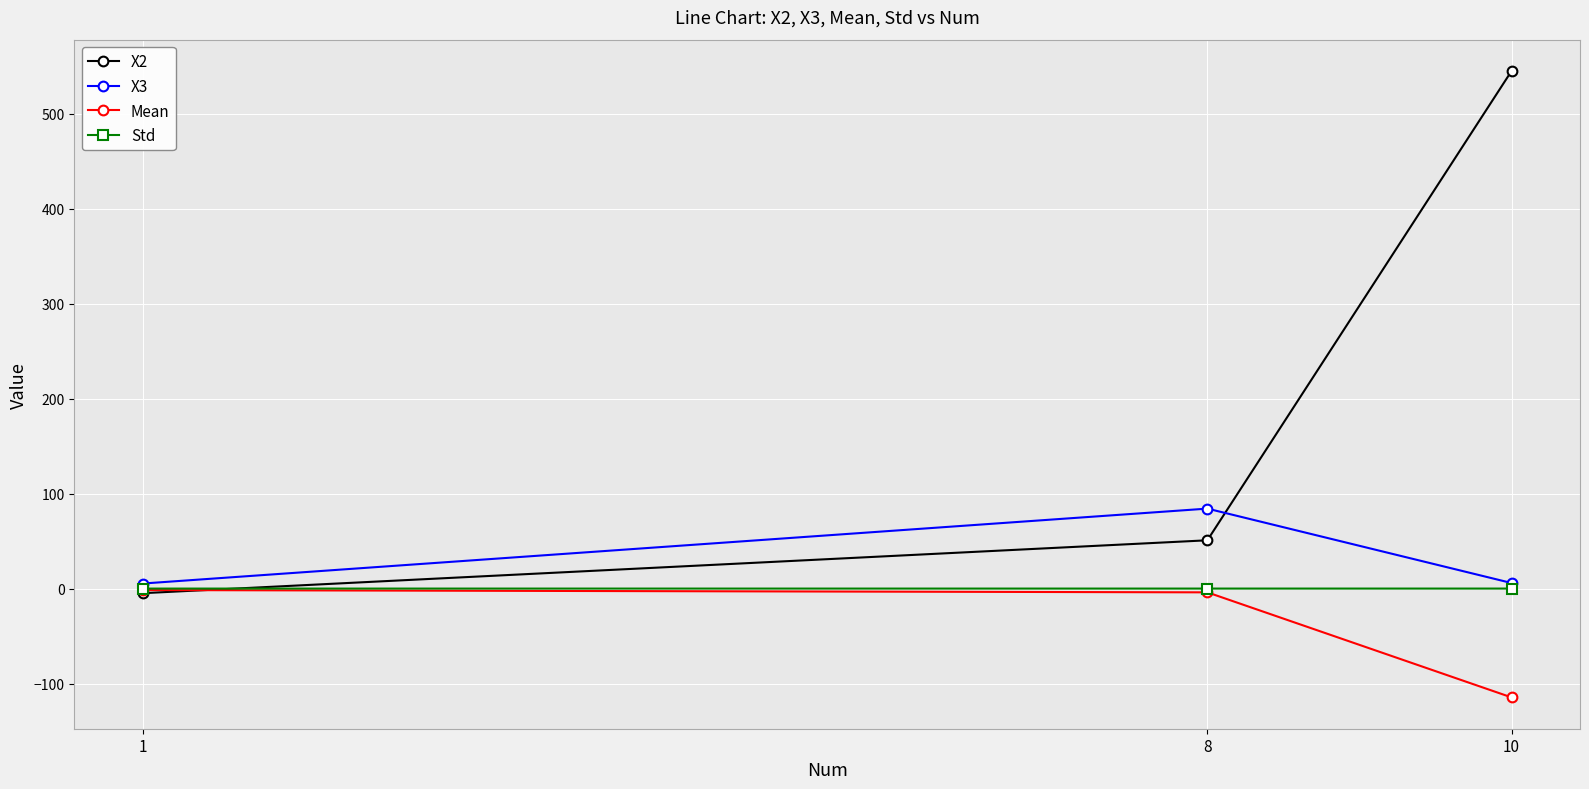

What is the lowest value of the Mean series?

-114.5